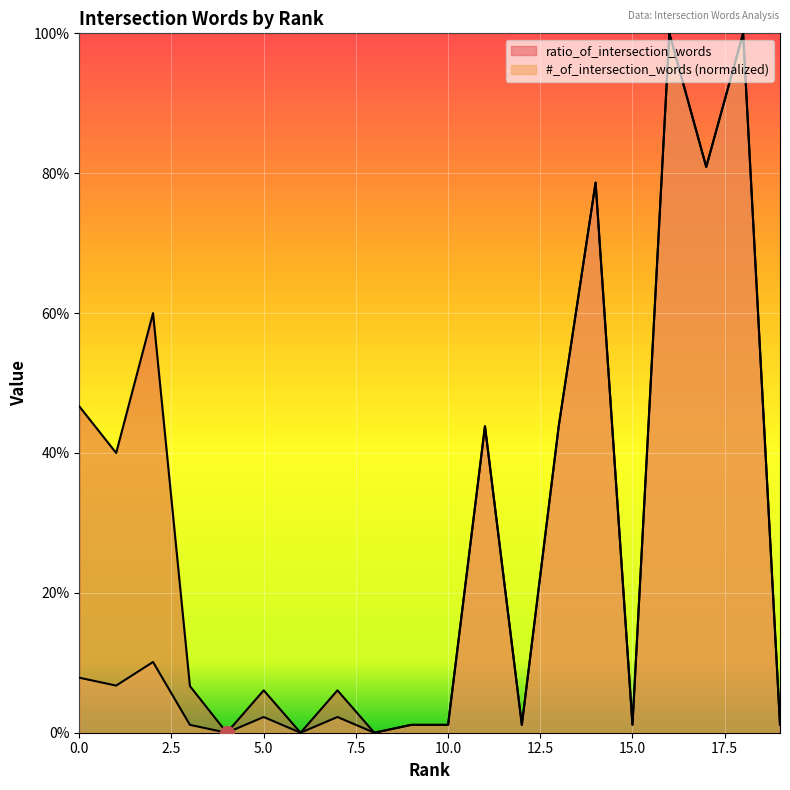

The value of #_of_intersection_words at 8 is -0.4. True or false?

False